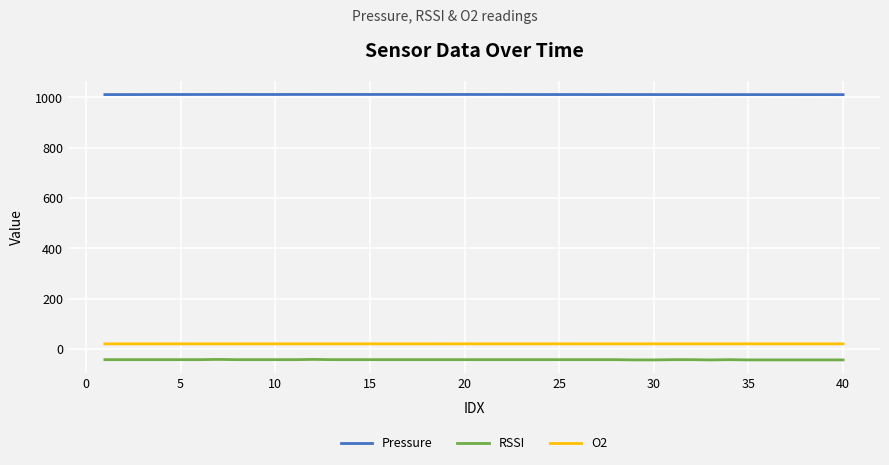

True or false: O2 and Pressure cross at least once.

False